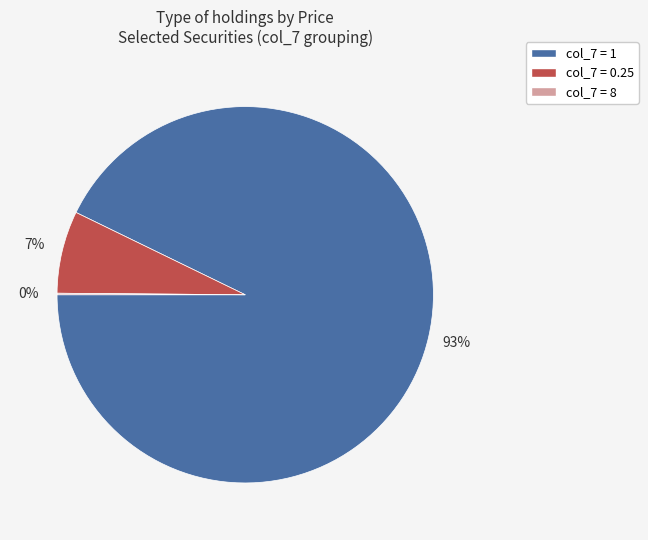

Is there a majority slice in this chart?

Yes